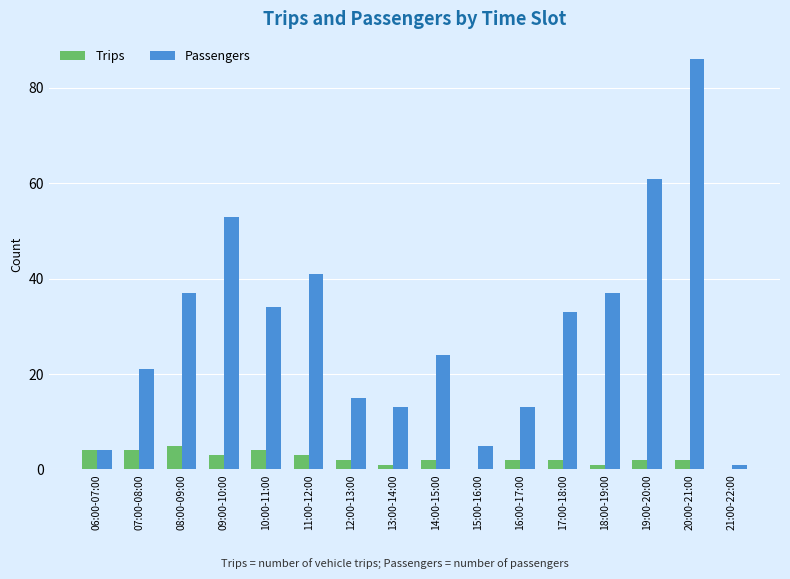

What is the sum of all Passengers values?

478